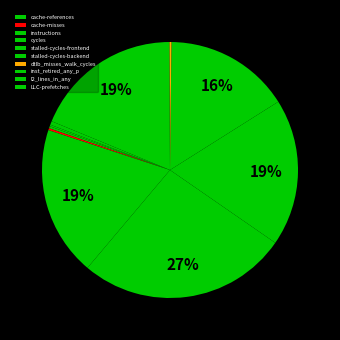

Combined, what portion of the pie is instructions and LLC-prefetches?

19.1%